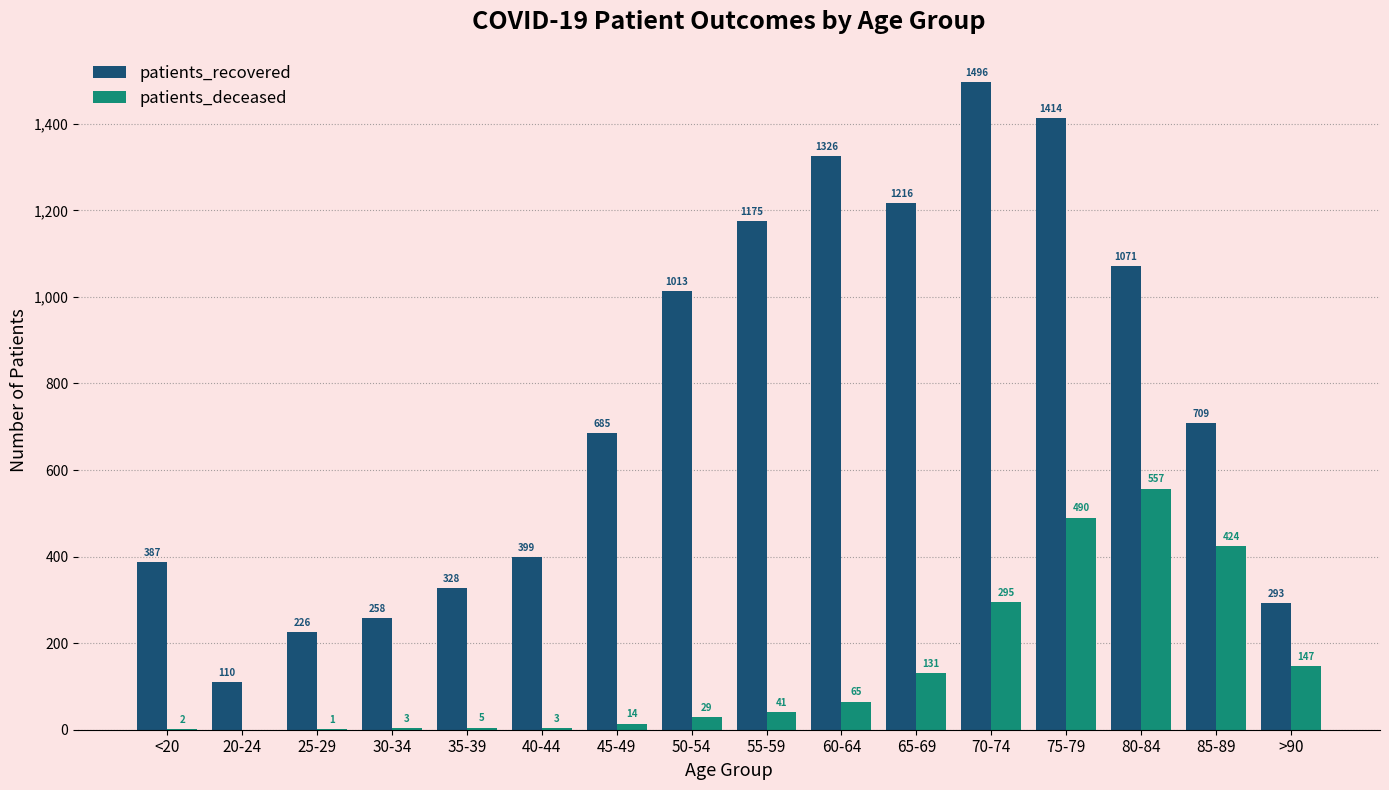

Which category has the highest value across all series?

70-74